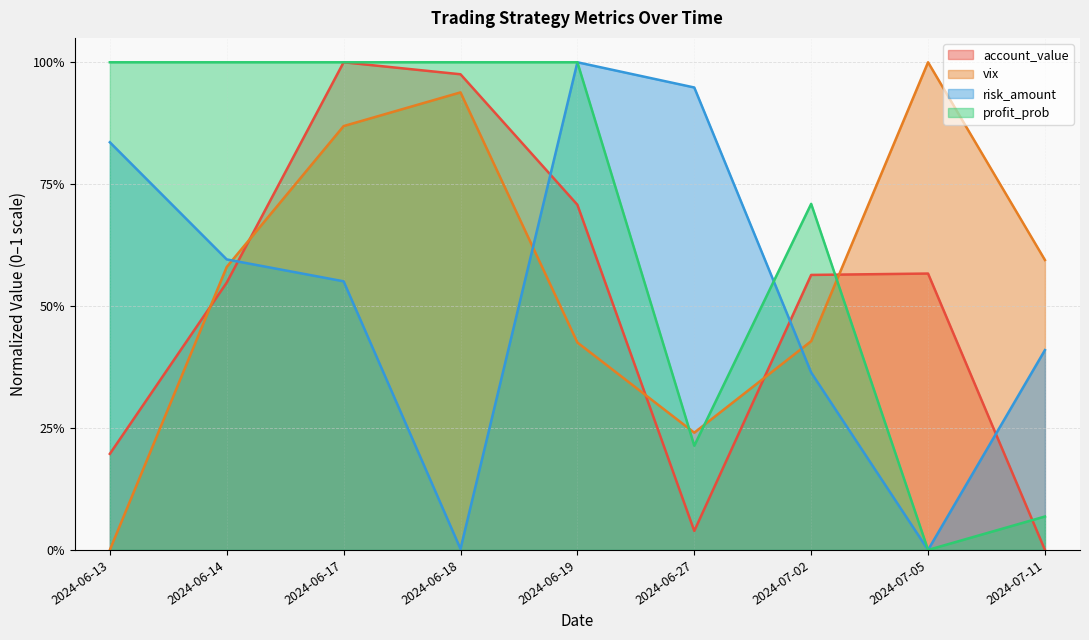

Reading right to left, what are all the values shown in this chart?

account_value: 2024-07-11=0.0	2024-07-05=0.6	2024-07-02=0.6	2024-06-27=0.0	2024-06-19=0.7	2024-06-18=1.0	2024-06-17=1.0	2024-06-14=0.5	2024-06-13=0.2
vix: 2024-07-11=0.6	2024-07-05=1.0	2024-07-02=0.4	2024-06-27=0.2	2024-06-19=0.4	2024-06-18=0.9	2024-06-17=0.9	2024-06-14=0.6	2024-06-13=0.0
risk_amount: 2024-07-11=0.4	2024-07-05=0.0	2024-07-02=0.4	2024-06-27=0.9	2024-06-19=1.0	2024-06-18=0.0	2024-06-17=0.6	2024-06-14=0.6	2024-06-13=0.8
profit_prob: 2024-07-11=0.1	2024-07-05=0.0	2024-07-02=0.7	2024-06-27=0.2	2024-06-19=1.0	2024-06-18=1.0	2024-06-17=1.0	2024-06-14=1.0	2024-06-13=1.0